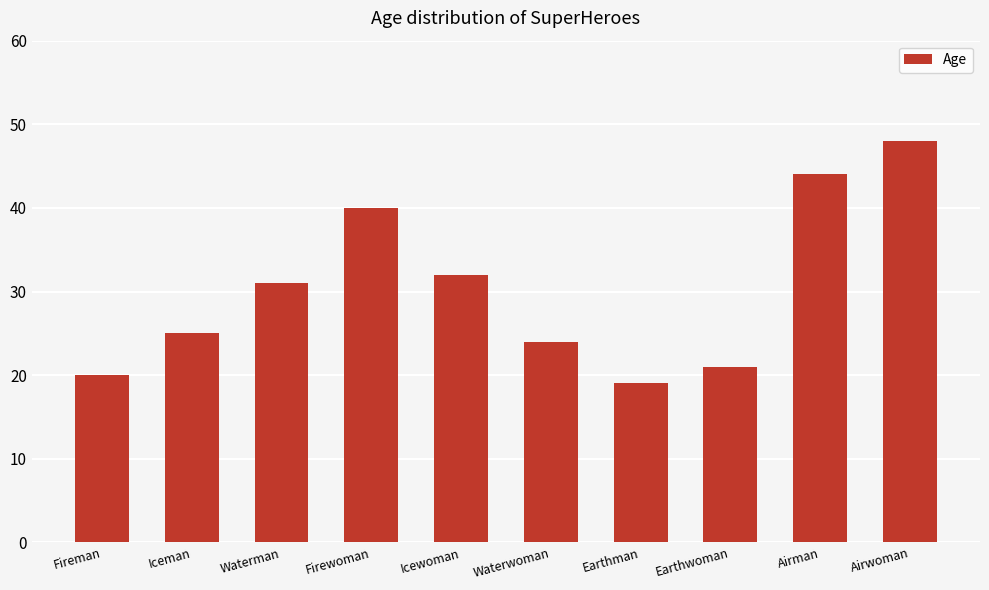

Are the bars grouped side by side (vs. stacked)?

No